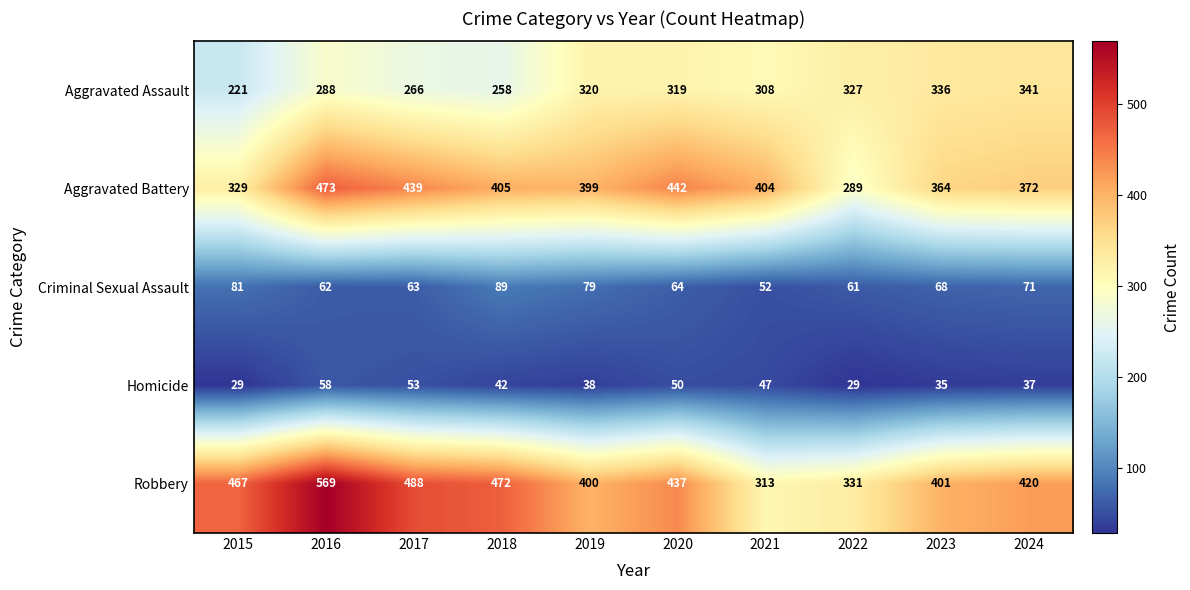

List the series in order of their peak value, lowest first.

Homicide, Criminal Sexual Assault, Aggravated Assault, Aggravated Battery, Robbery